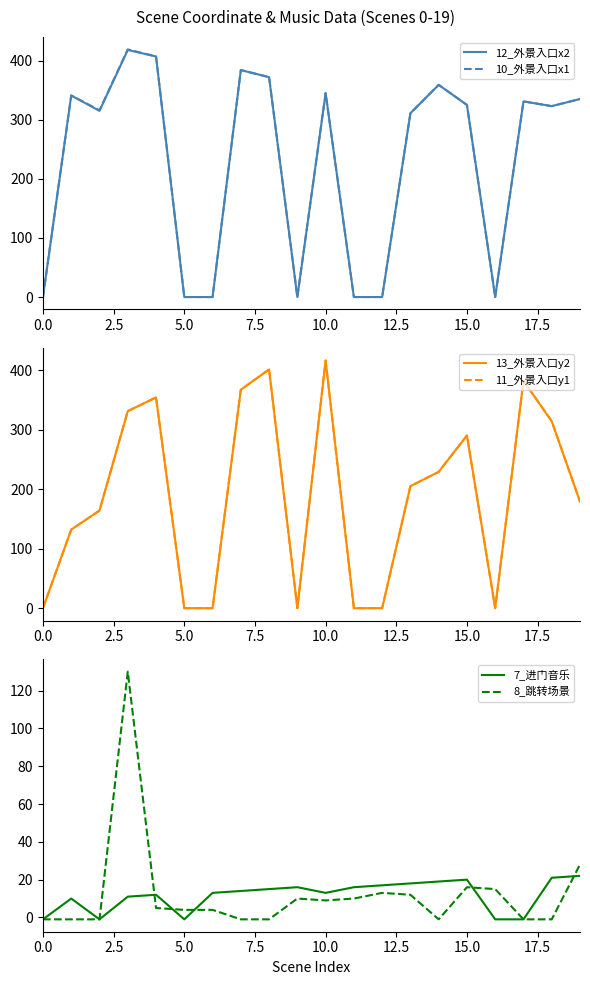

At which label does 13_外景入口y2 reach its peak?

10